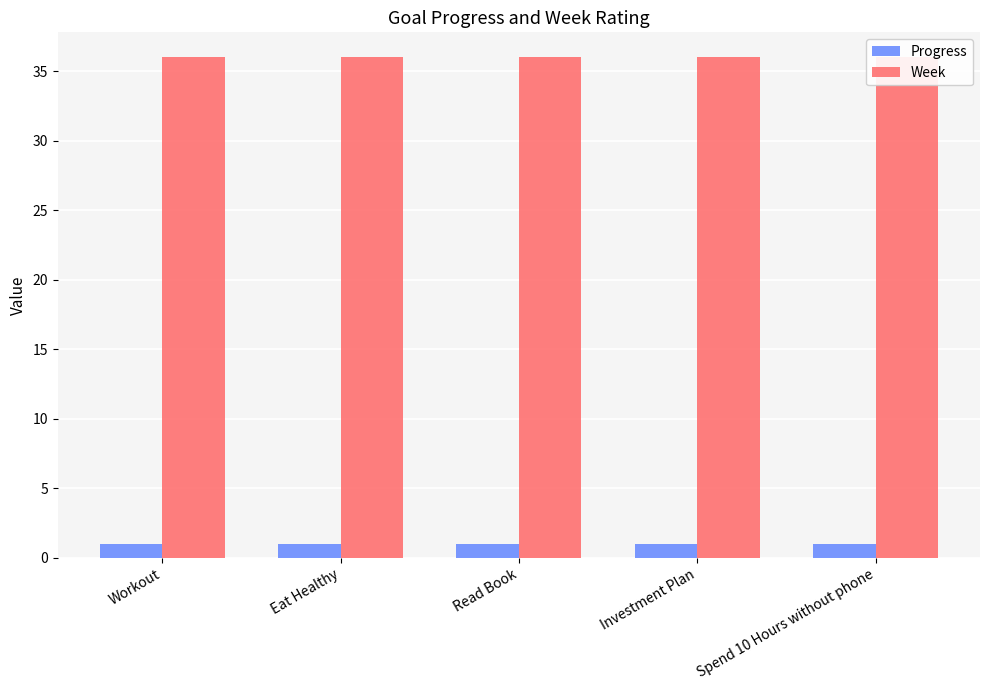

What is the difference between the highest and lowest values at Eat Healthy?

35.0